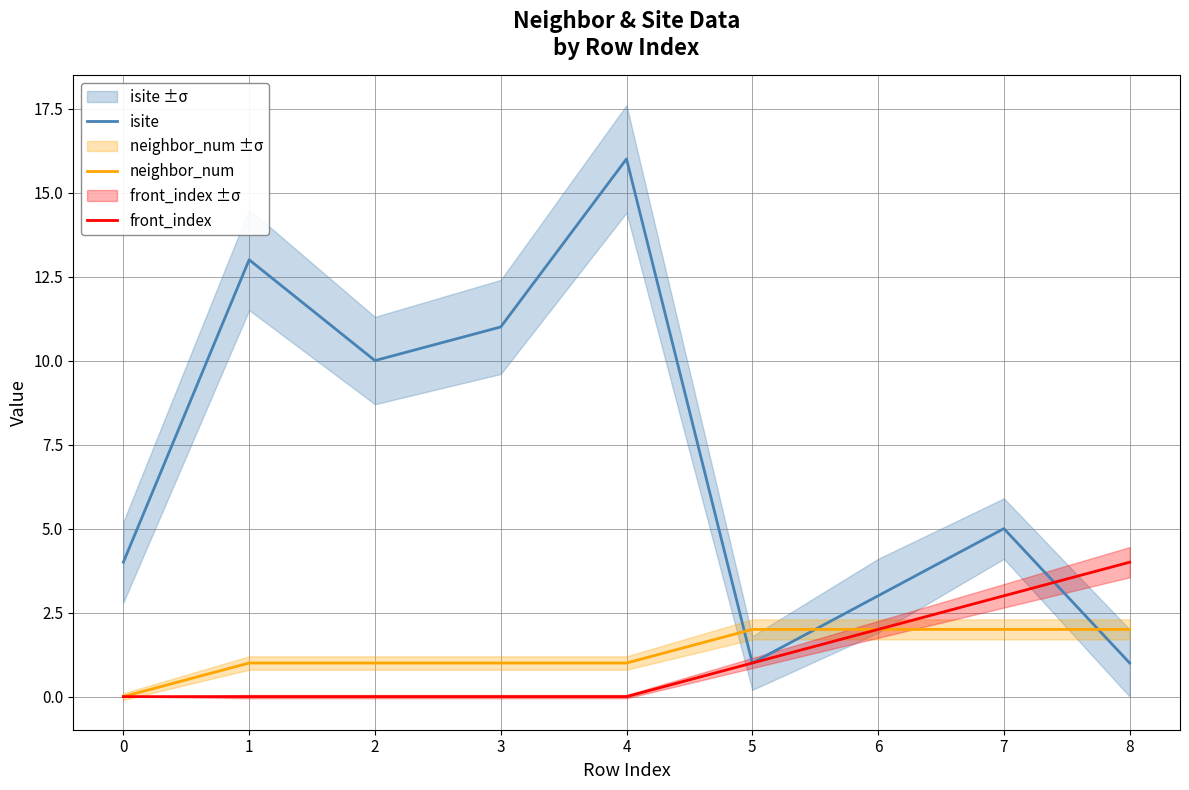

Reading left to right, extract all data points from this chart.

isite: 4	13	10	11	16	1	3	5	1
neighbor_num: 0	1	1	1	1	2	2	2	2
front_index: 0	0	0	0	0	1	2	3	4